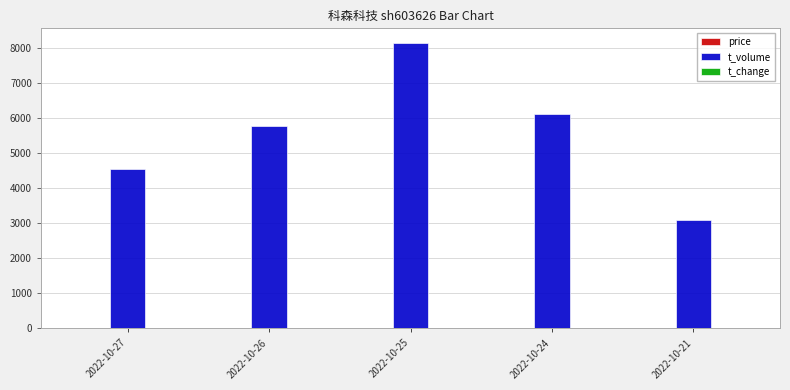

What is the sum of all t_volume values?

27700.0